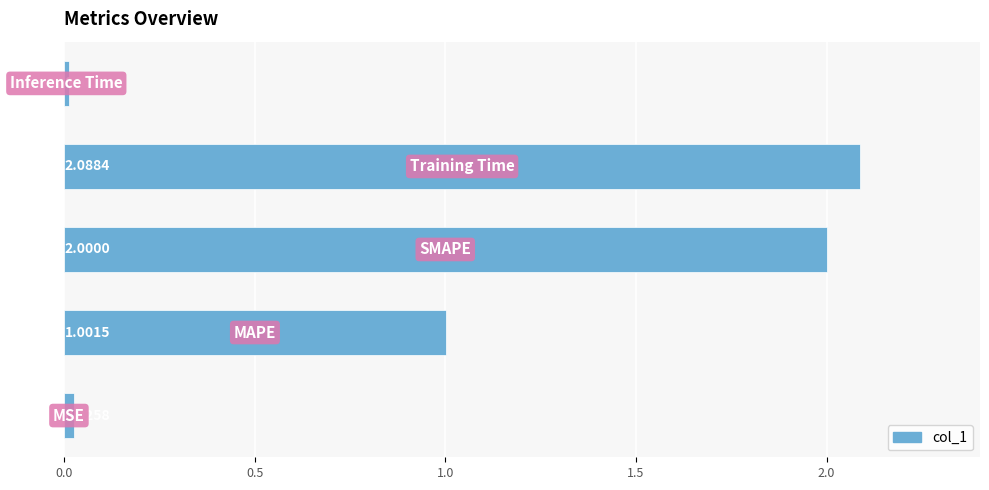

What is the average value?

1.0